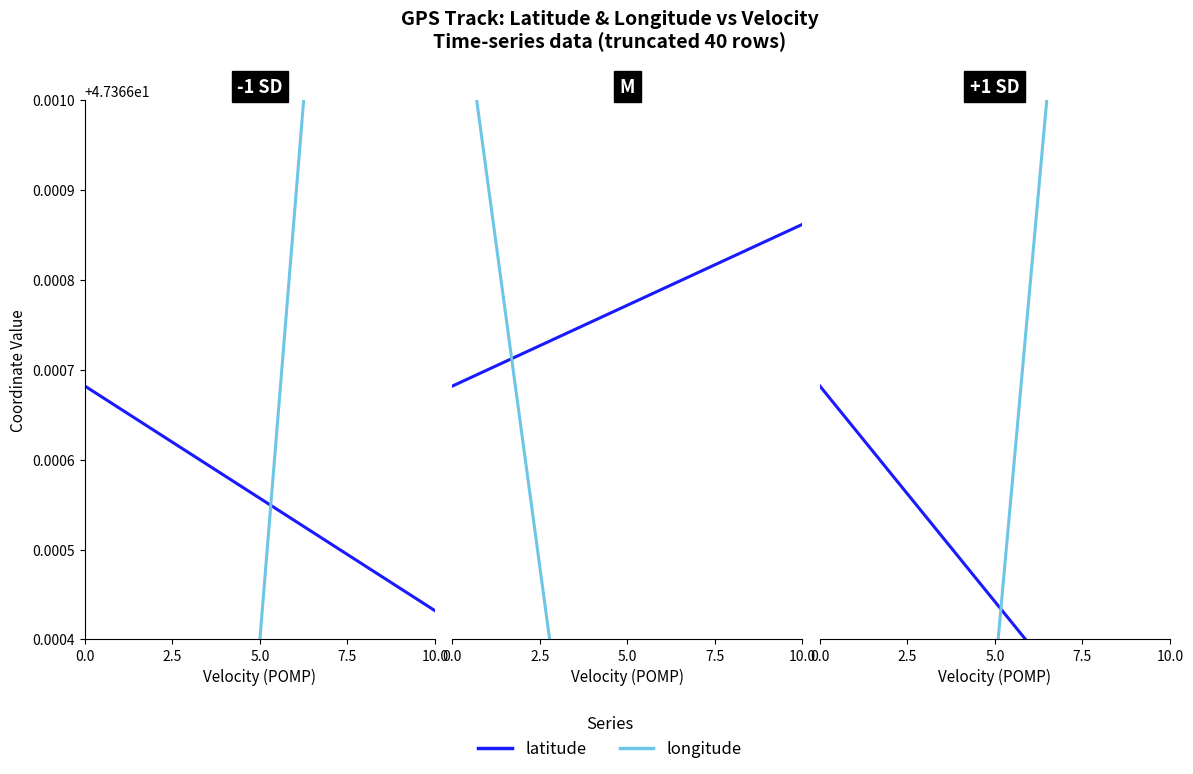

Does the chart have visible grid lines?

No